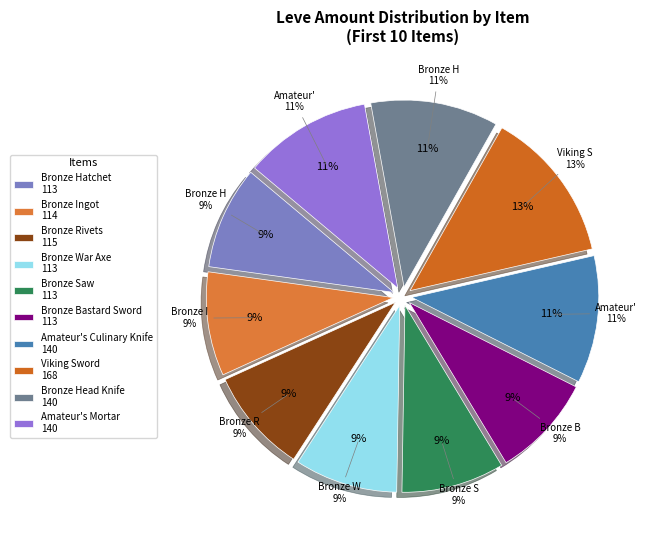

What is the change in value from Bronze Saw to Amateur's Culinary Knife?

+27